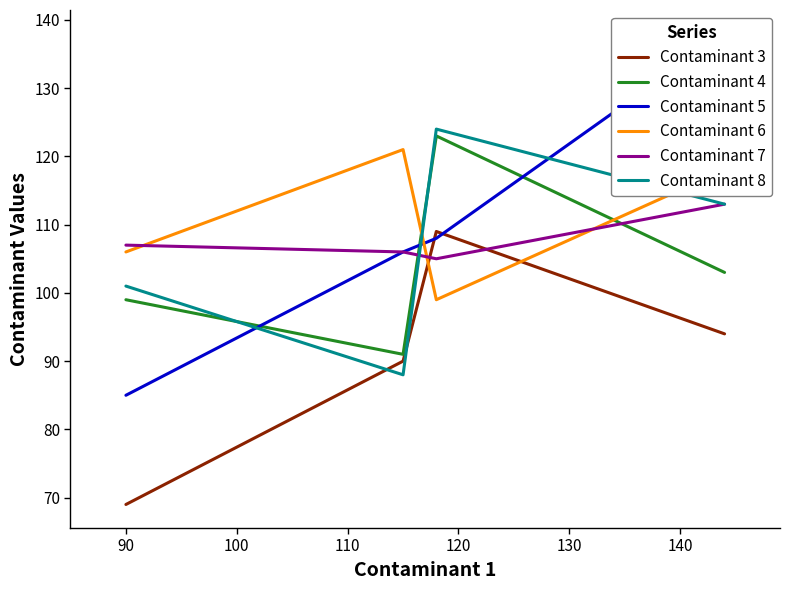

What is the difference between the highest and lowest values at 90?

38